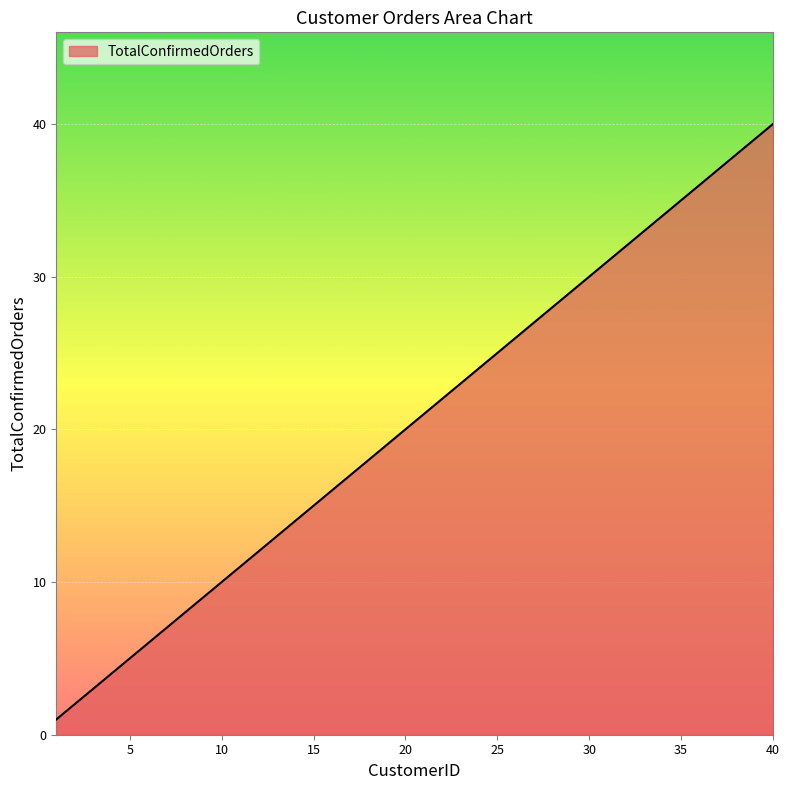

What is the difference between the maximum and minimum values?

39